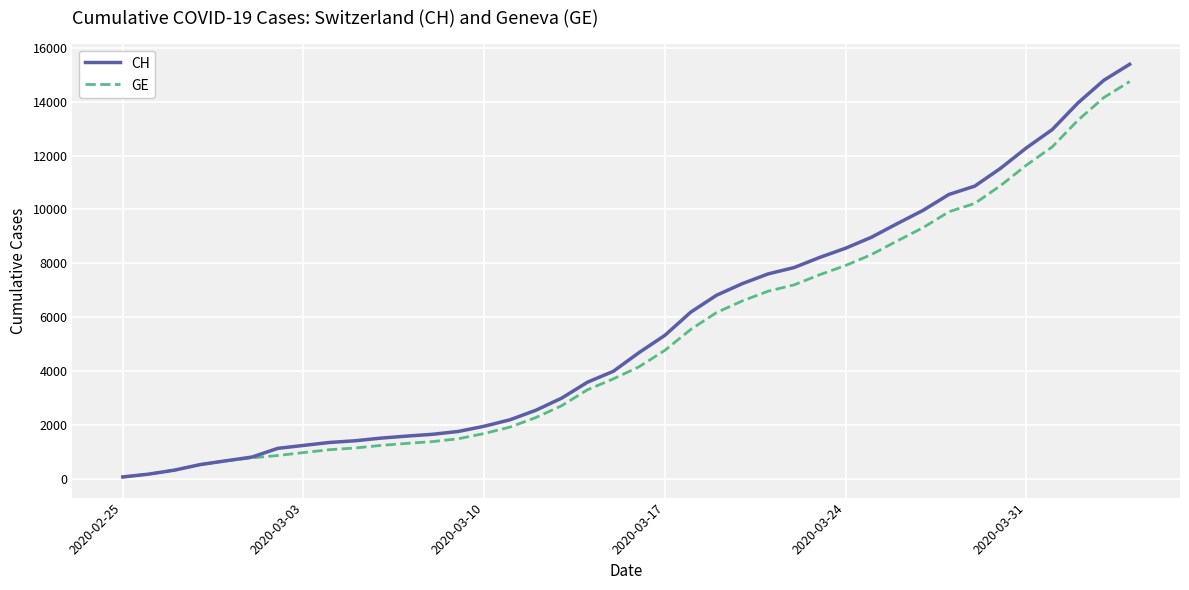

What is the highest value of the GE series?

14748